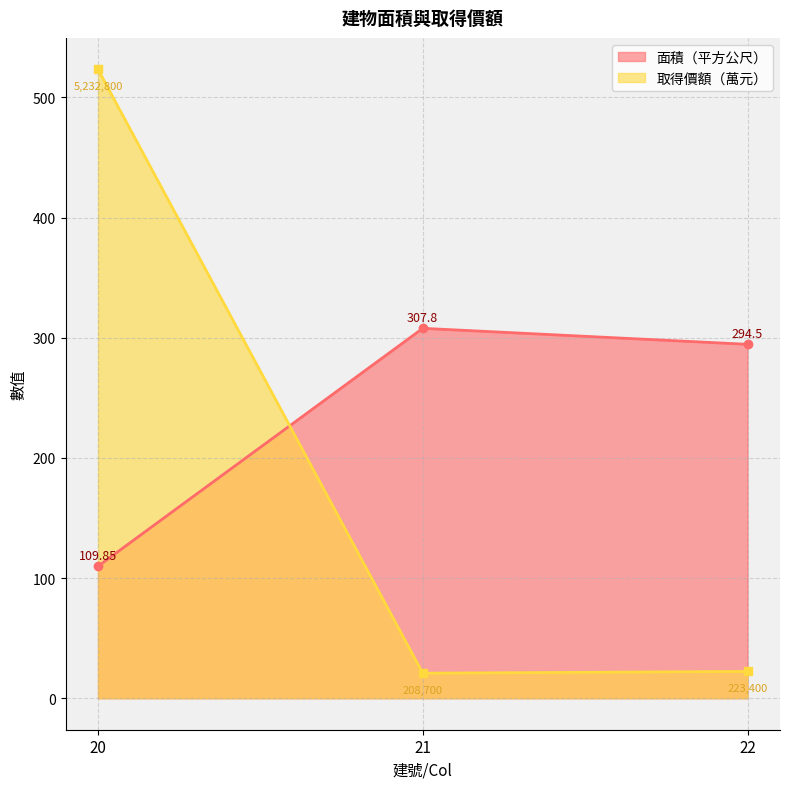

True or false: 面積（平方公尺） has a value of 307.8 at 21.

True